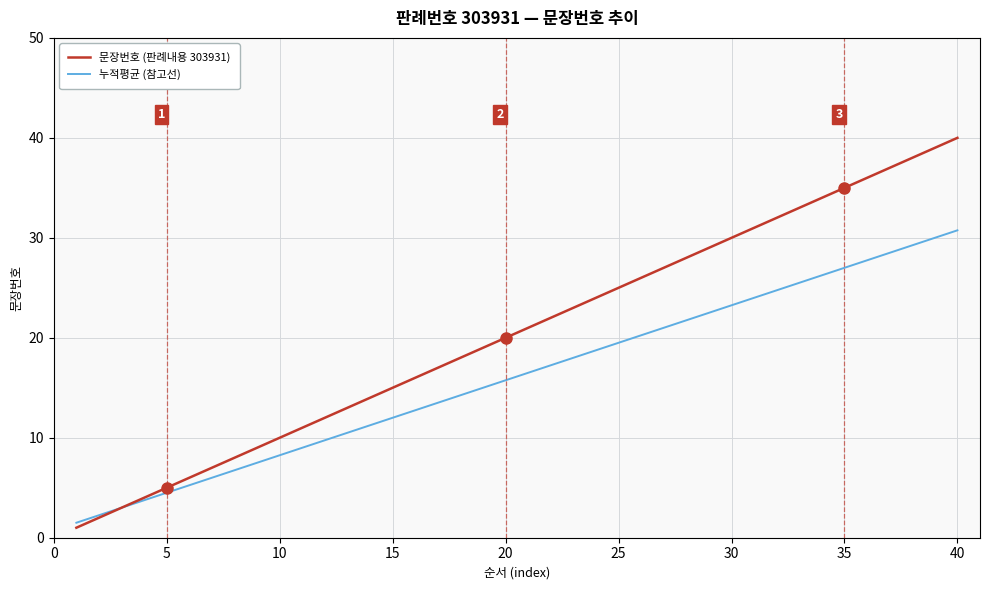

Which series has the largest total across all categories?

문장번호 (판례내용 303931)